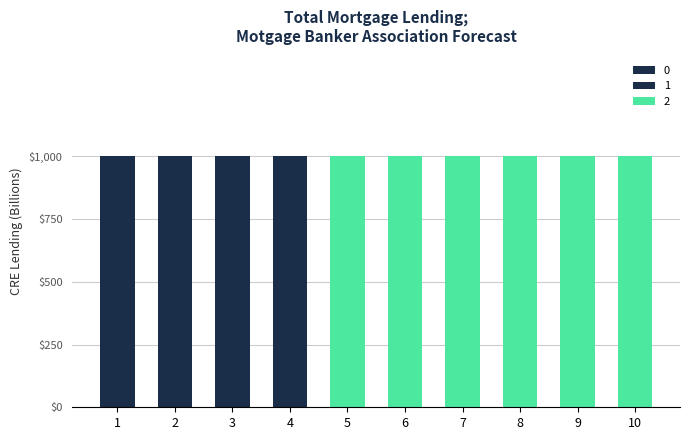

Between 7 and 5, which is larger?

7